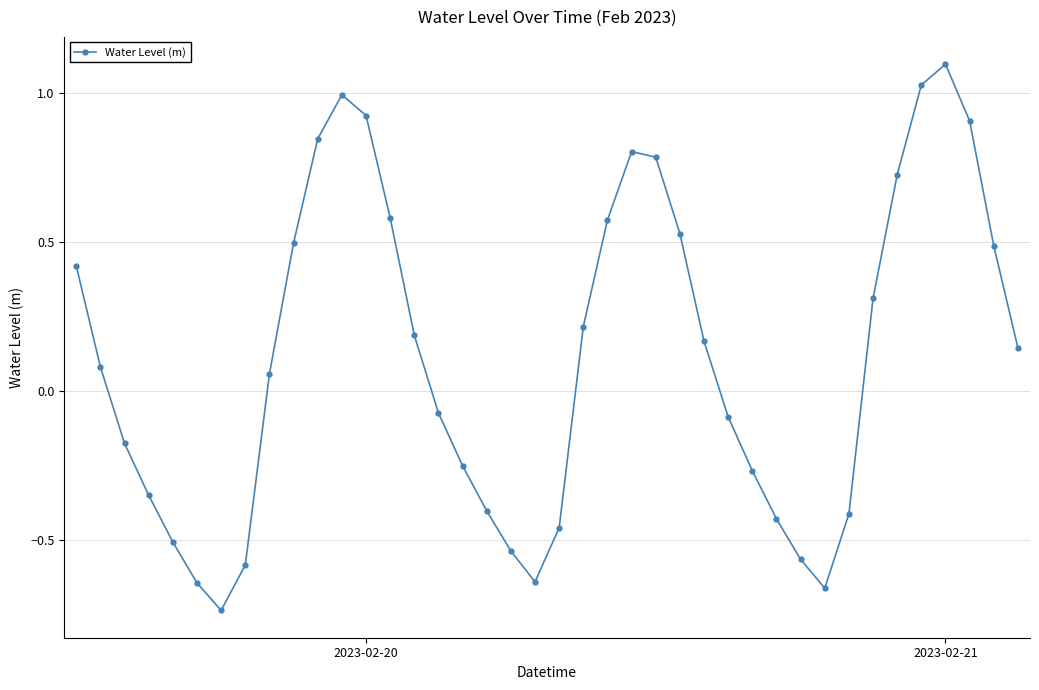

What is the maximum value shown in the chart?

1.1